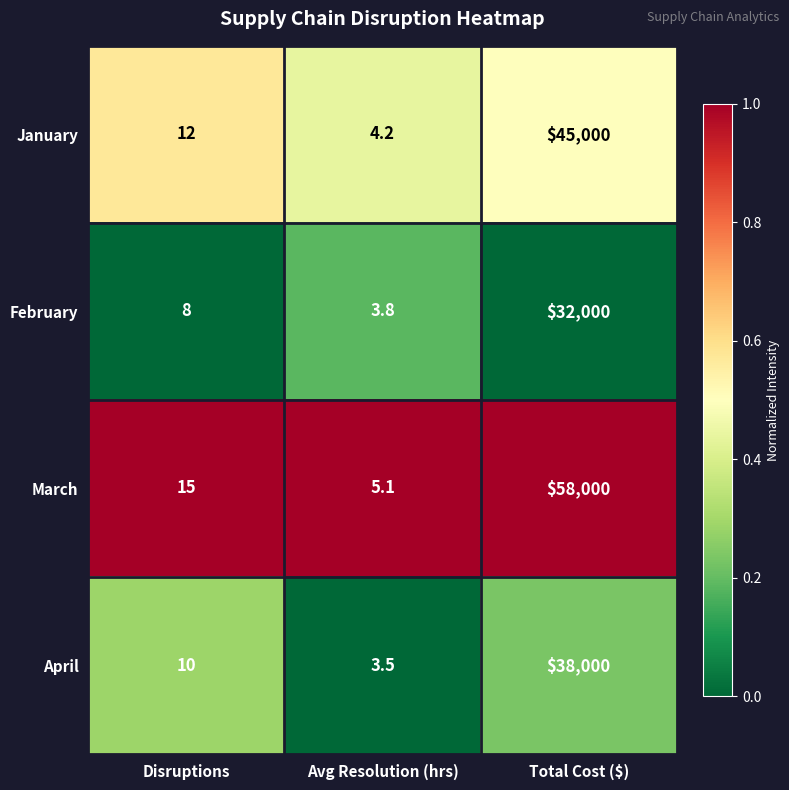

The April series shows 17.2 at Disruptions. True or false?

False